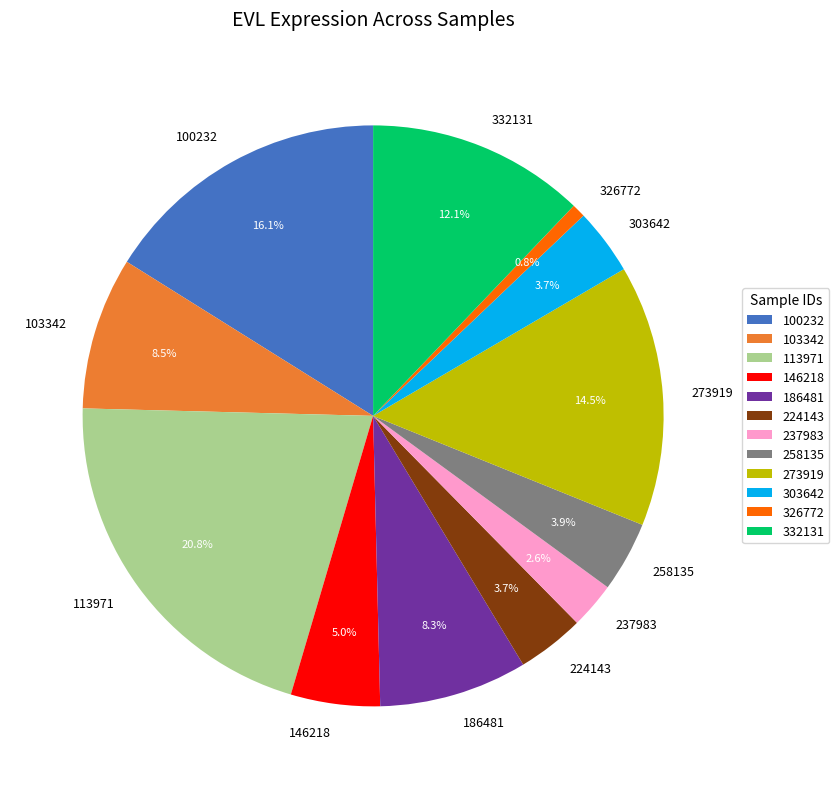

Is 237983 the majority of the pie?

No